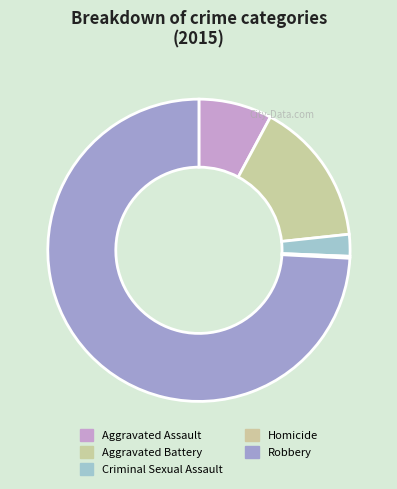

Do Criminal Sexual Assault and Aggravated Assault together represent more than half of the pie?

No